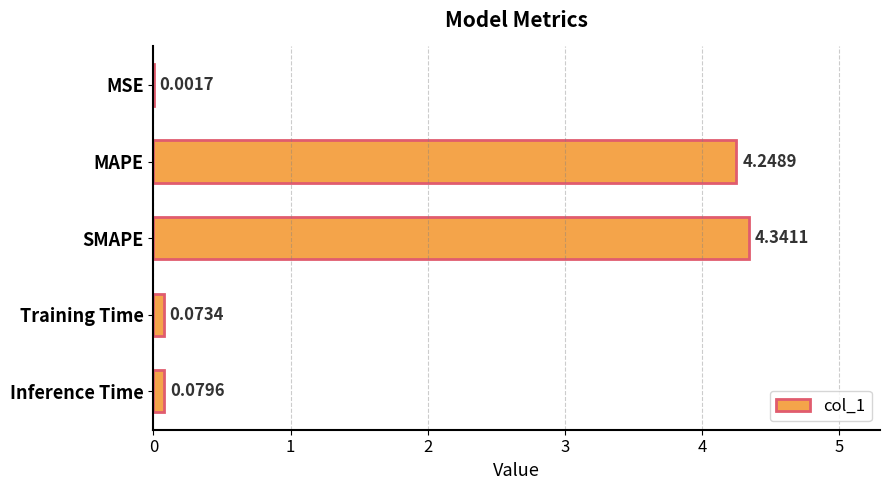

What is the sum of the values at SMAPE and Inference Time?

4.4